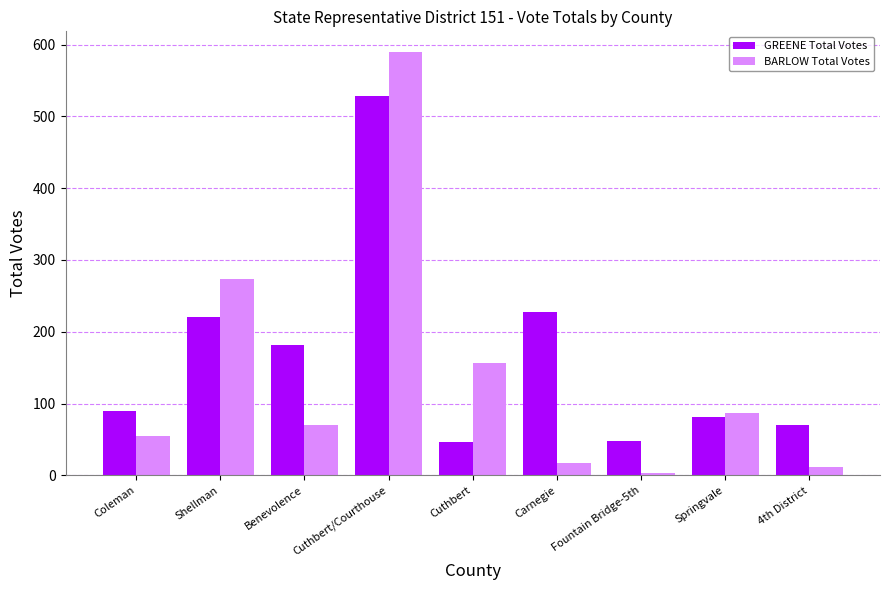

Which category has the lowest value across all series?

Fountain Bridge-5th